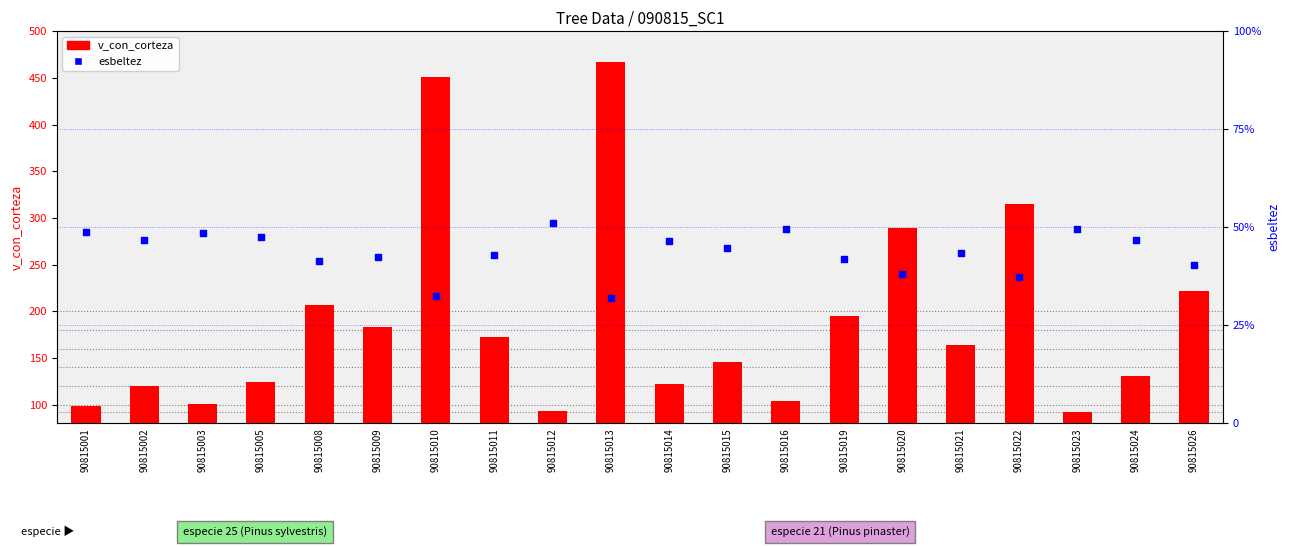

What are all the series names shown in the legend?

v_con_corteza, esbeltez